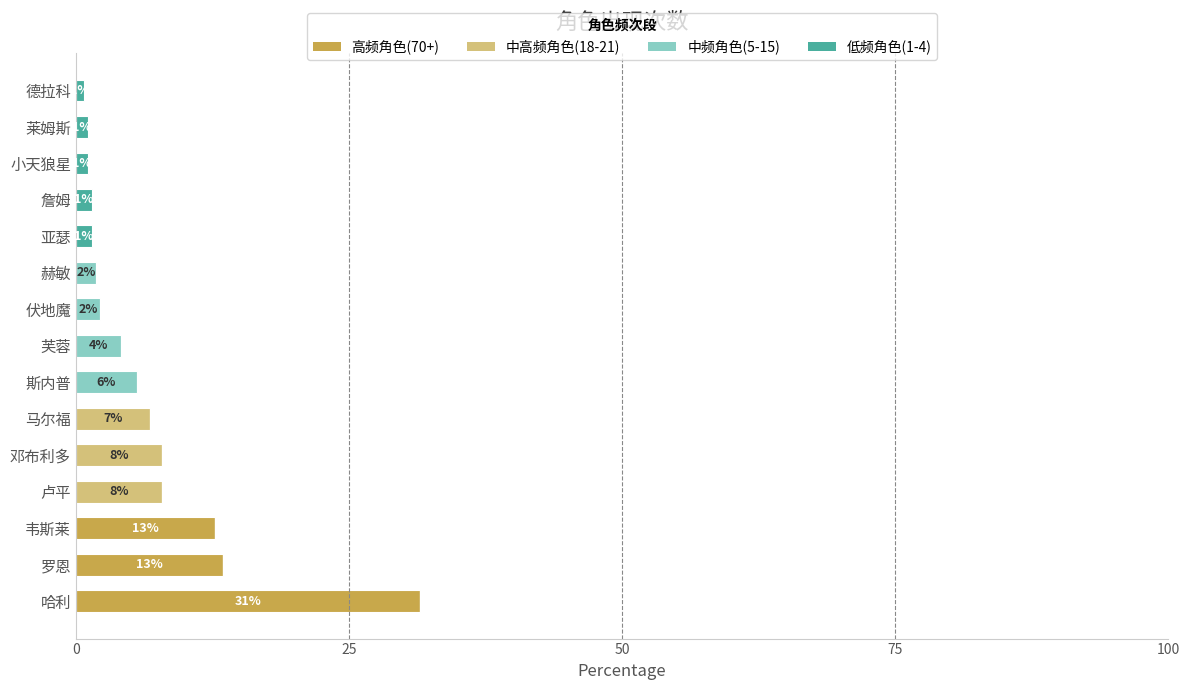

At which category is the sum across all series the highest?

哈利